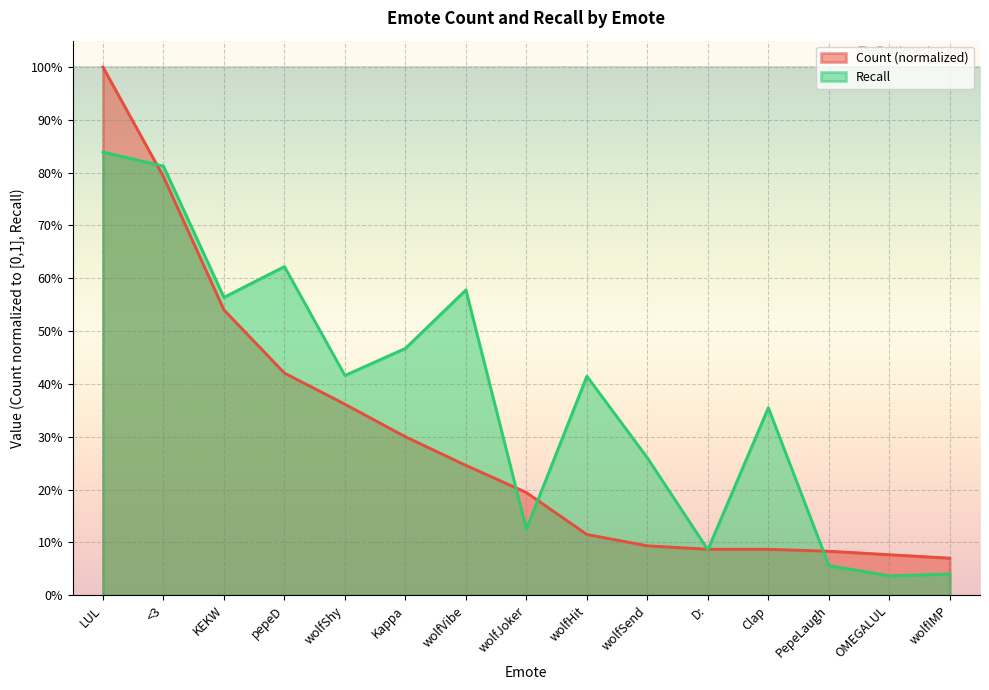

Rank the series by their maximum value, from lowest to highest.

Recall, Count (normalized)